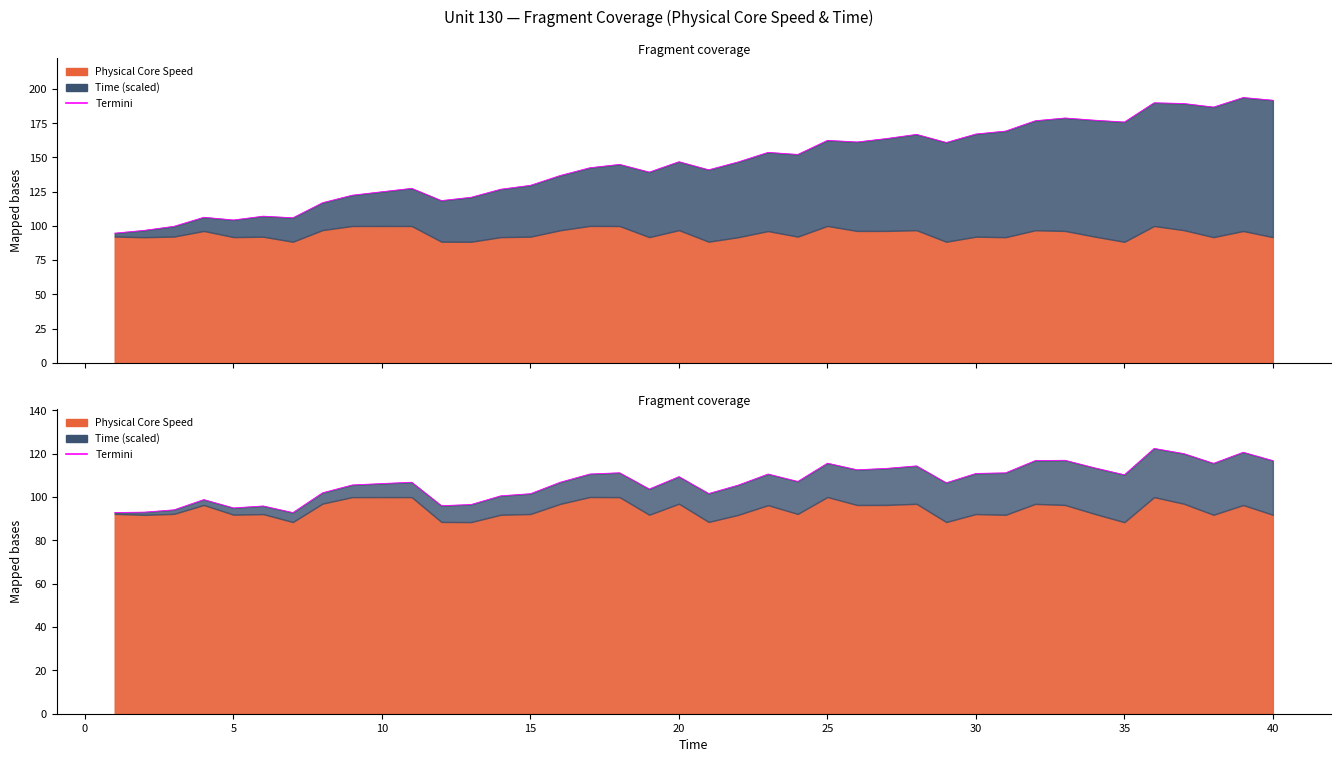

Does the chart display data point markers on the line(s)?

No